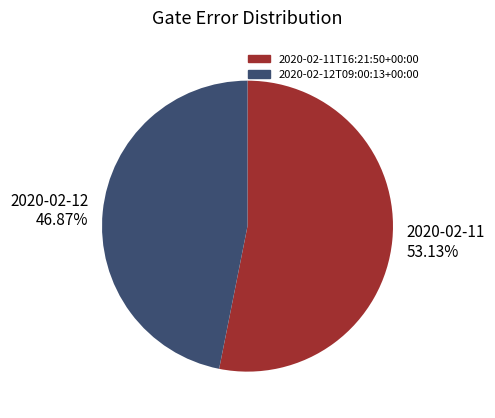

Is there any slice that represents more than half of the pie?

Yes